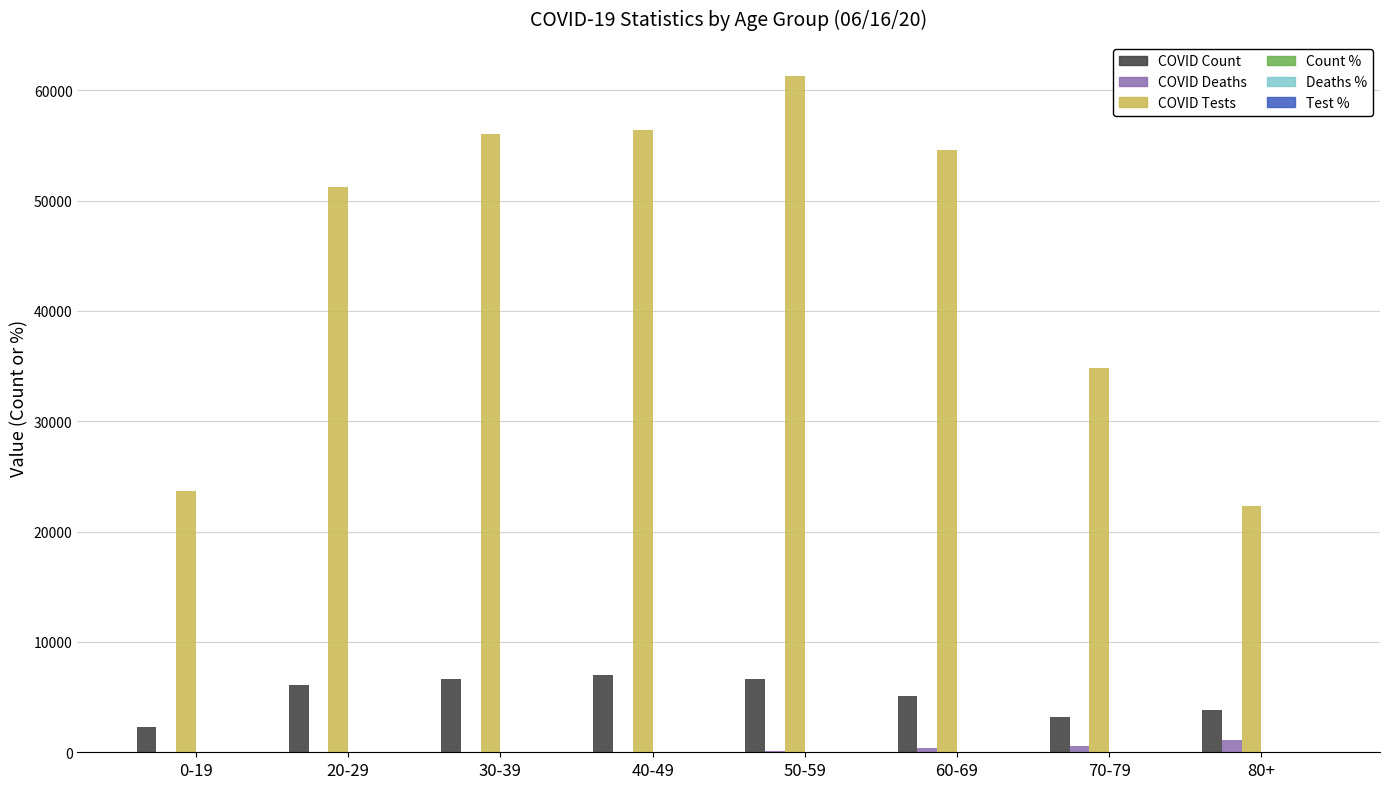

What is the maximum value shown in the chart?

61332.0